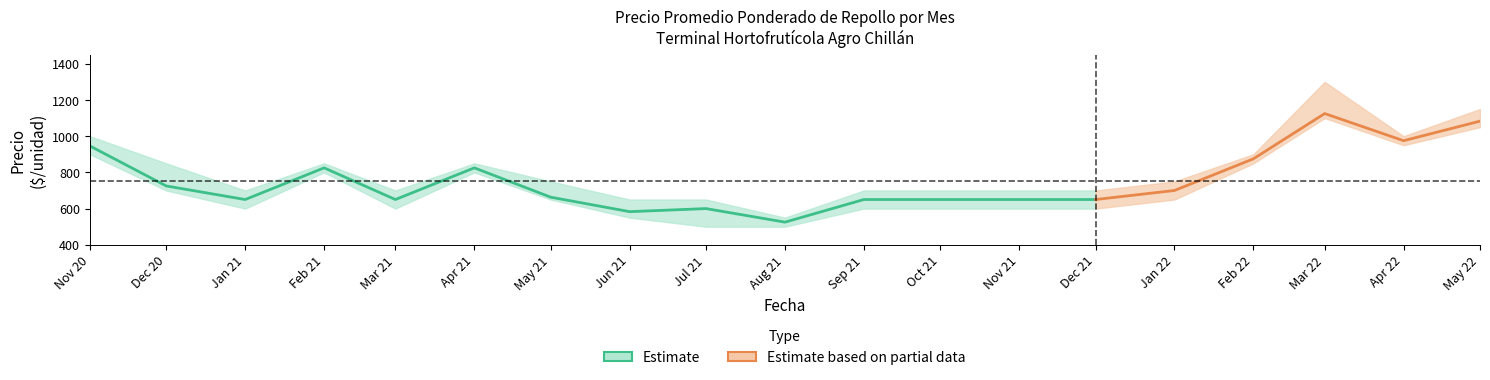

The Estimate series shows 262 at Nov 21. True or false?

False